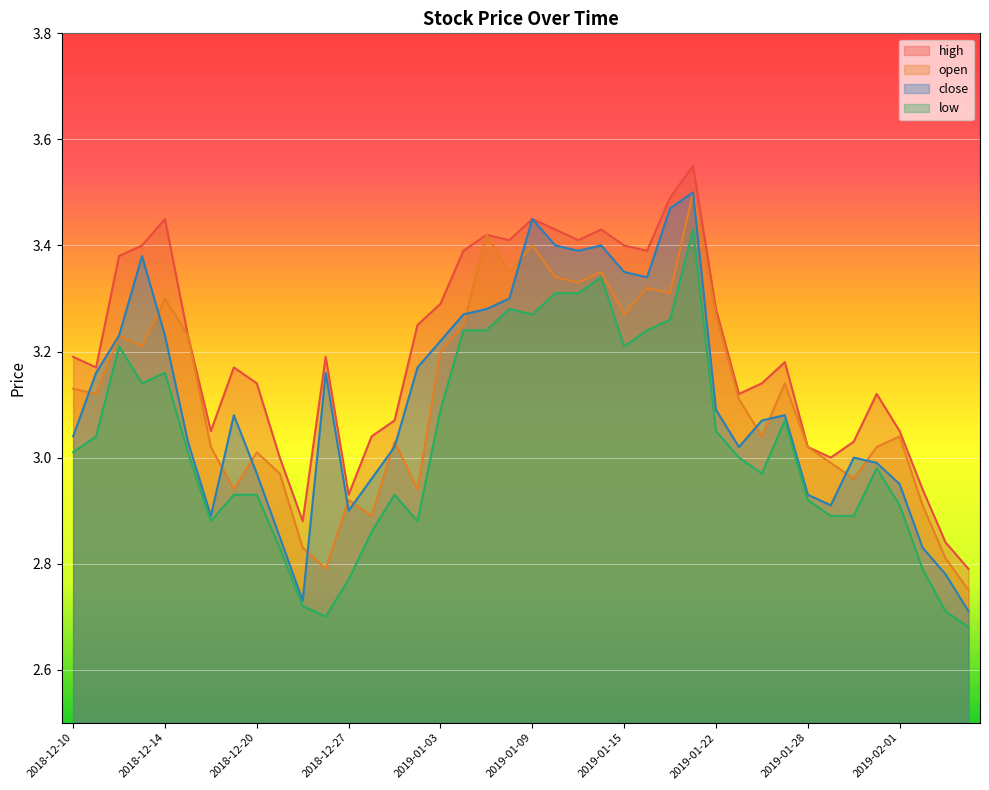

How many lines are shown in the chart?

4